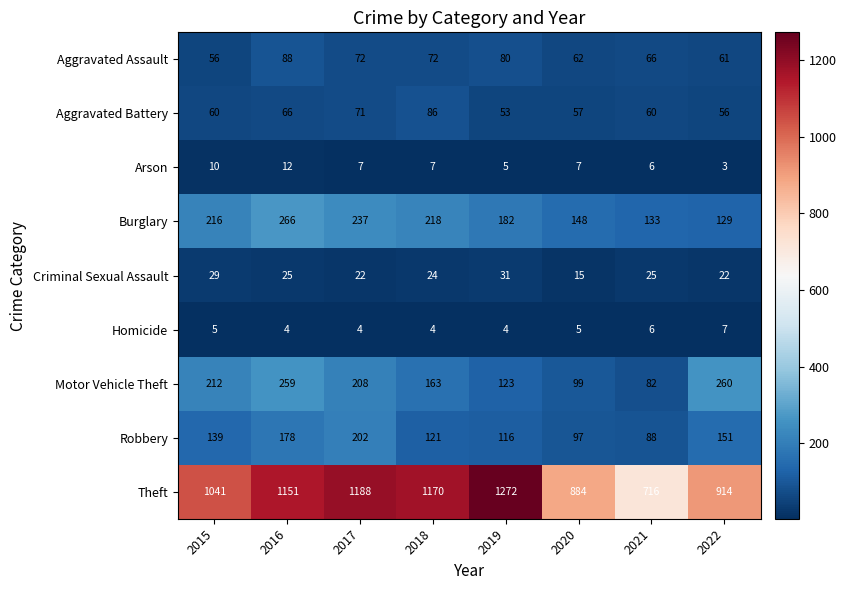

The Aggravated Assault series shows 119 at 2018. True or false?

False